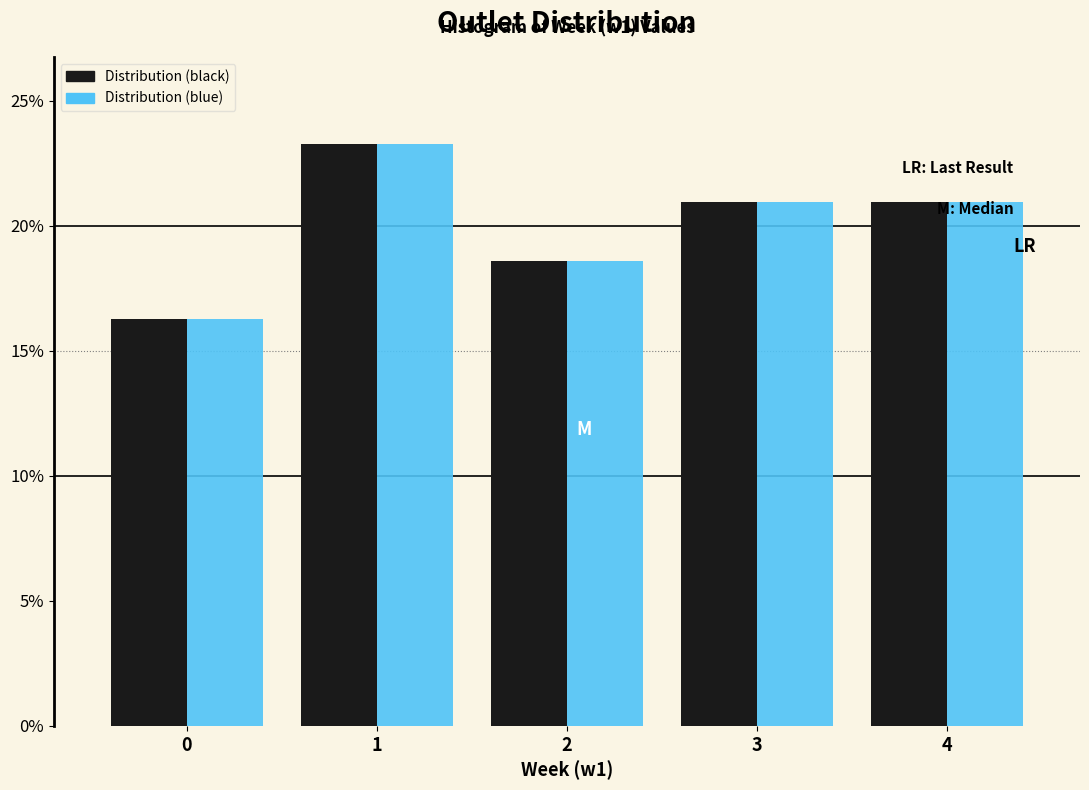

What are all the series names shown in the legend?

Distribution (black), Distribution (blue)